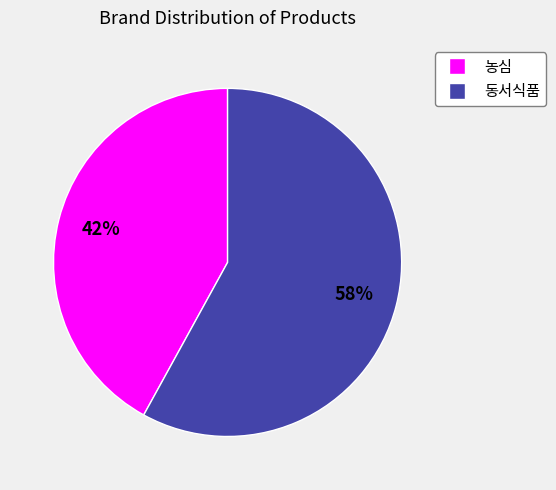

Which slice is the smallest?

농심